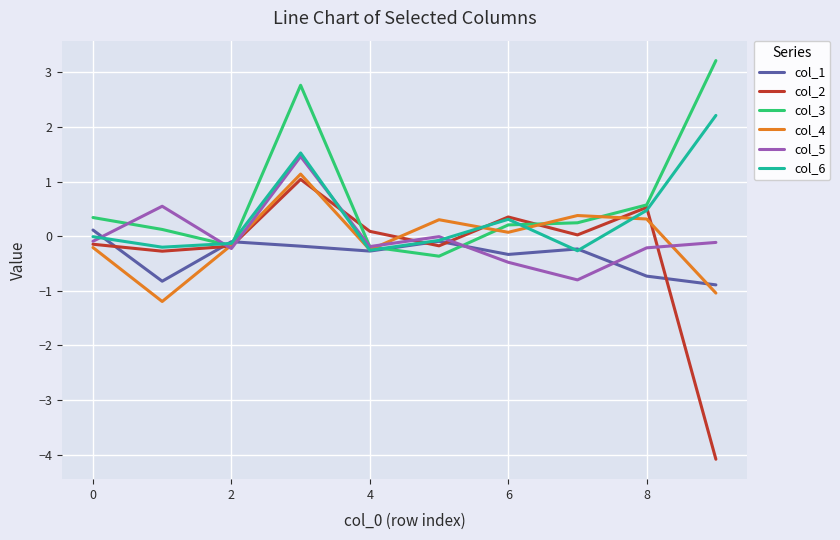

Which series has the largest range (max minus min)?

col_2